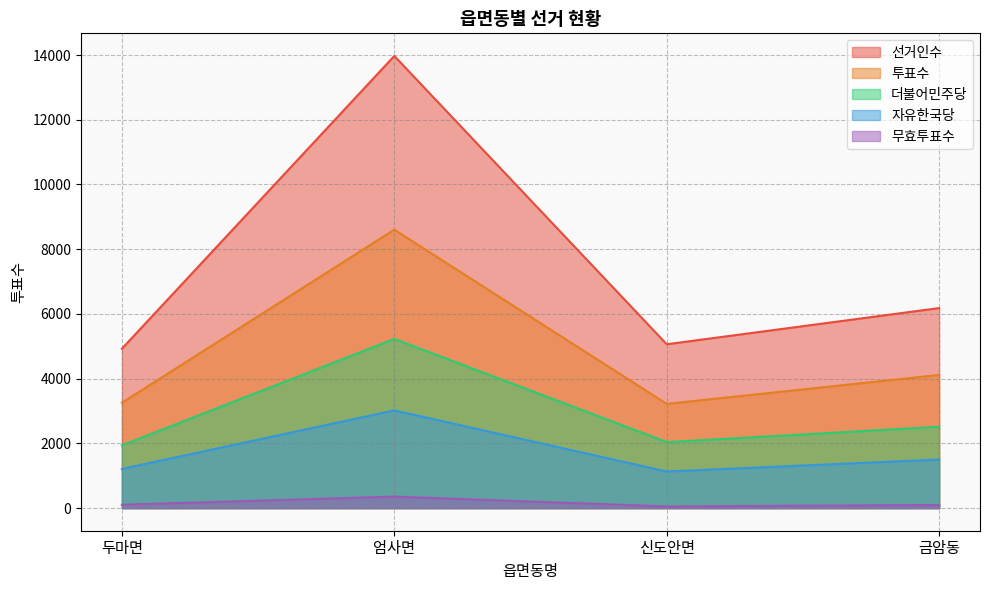

Which has a higher value, 두마면 or 금암동?

금암동